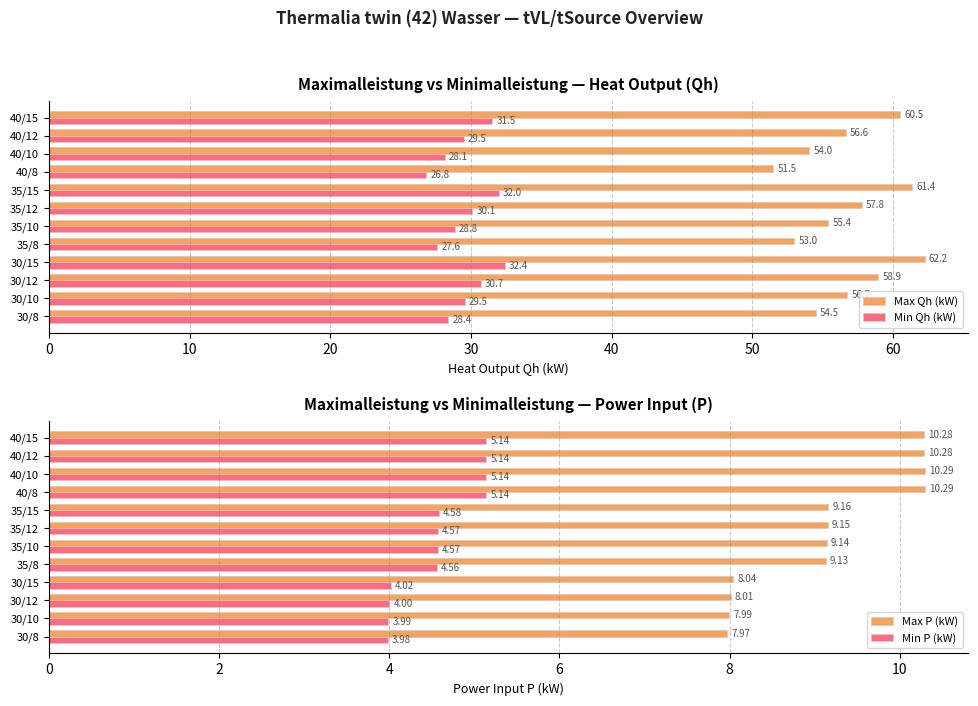

At how many categories does at least one series exceed 19?

12